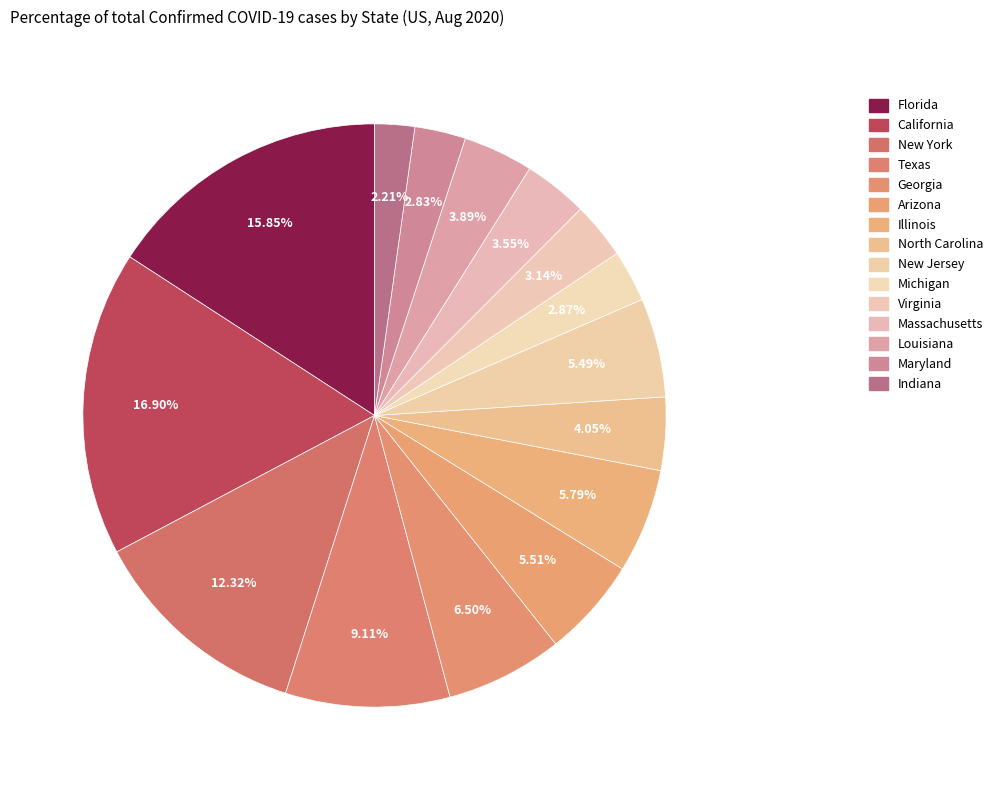

How many slices are in this pie chart?

15